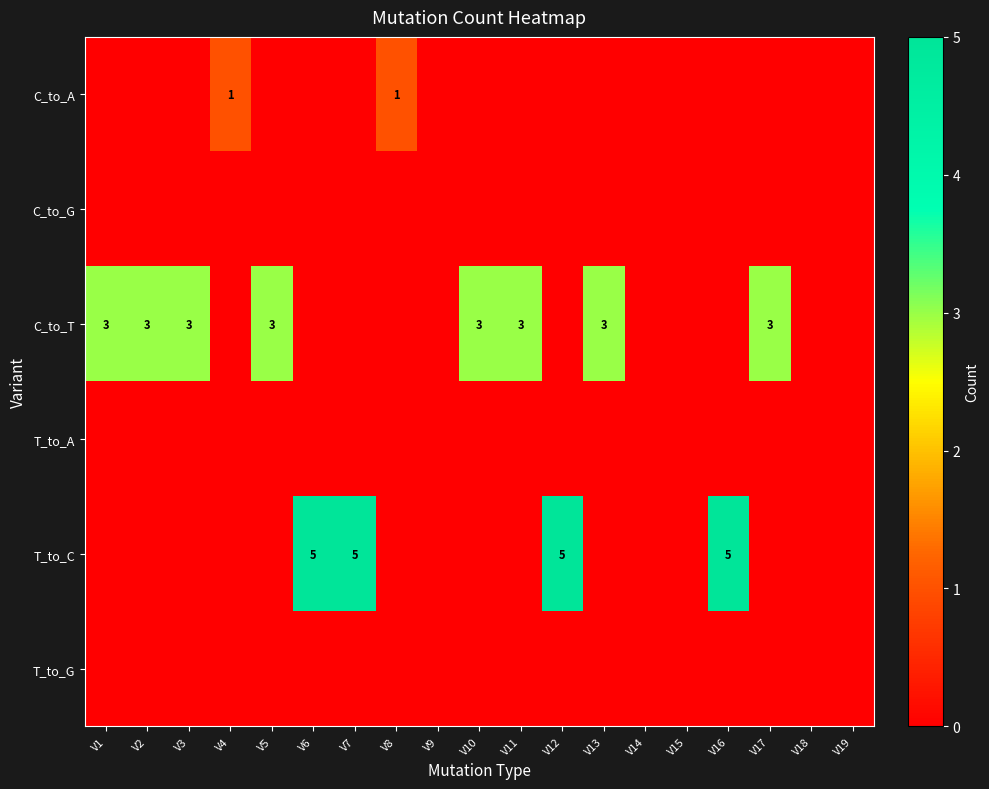

At which category is the sum across all series the highest?

V6